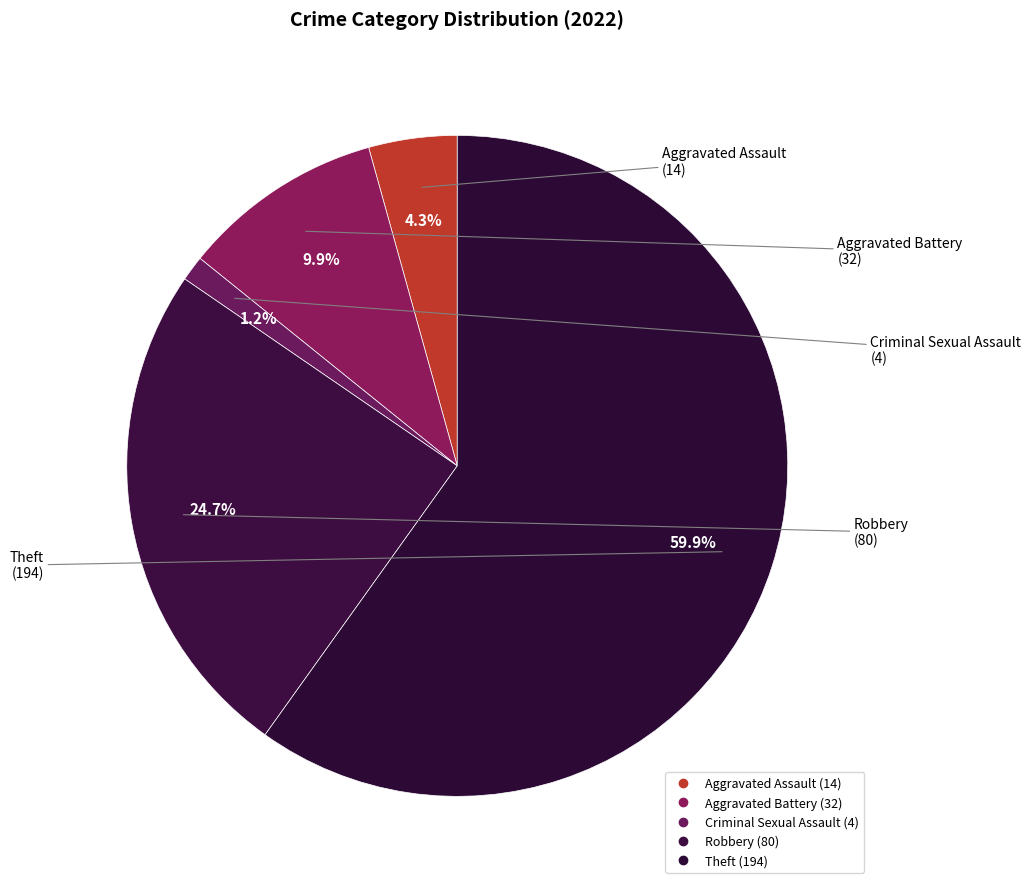

How many segments does this pie chart have?

5